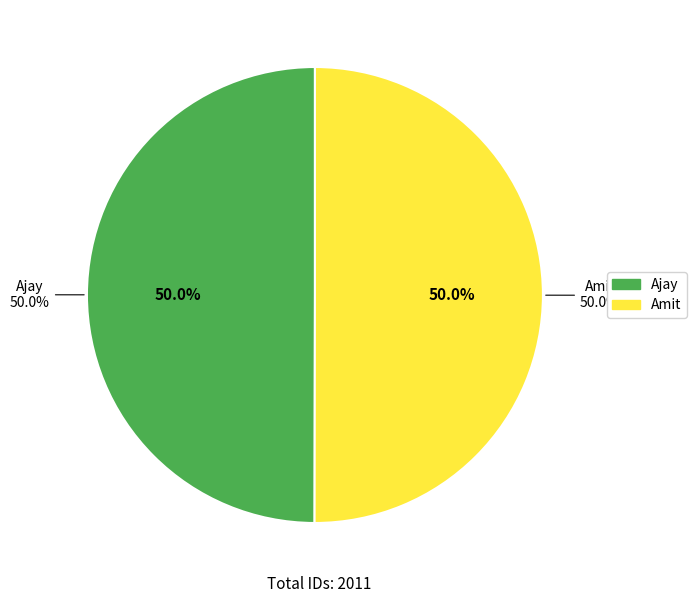

Rank the categories by value from highest to lowest.

Amit, Ajay